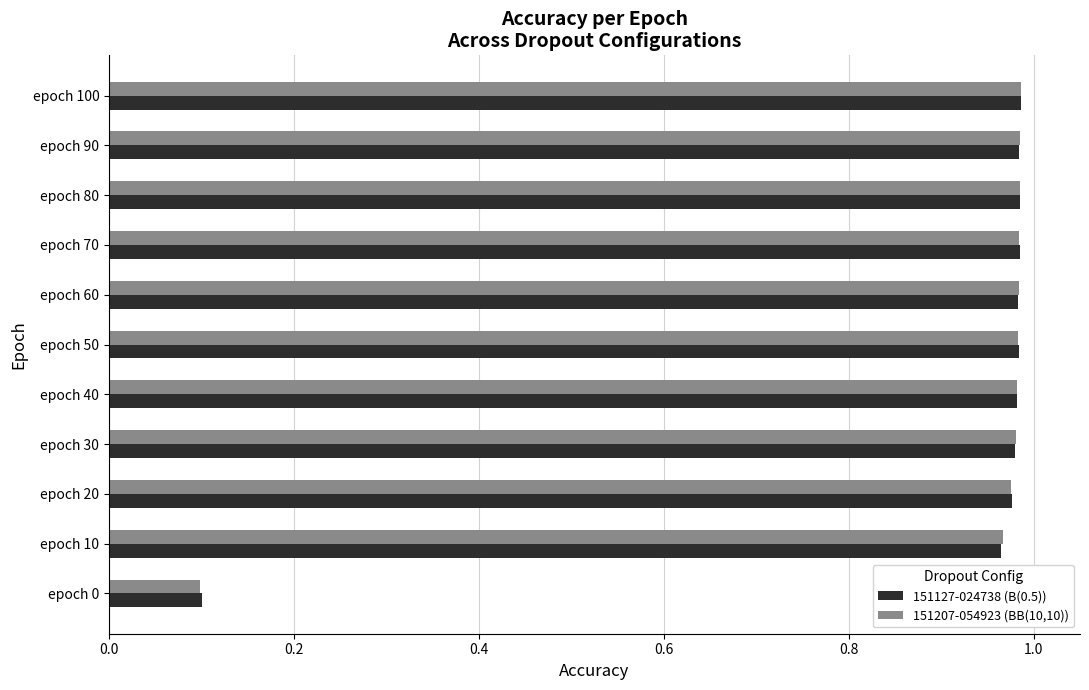

Which label corresponds to the smallest value in the chart?

epoch 0